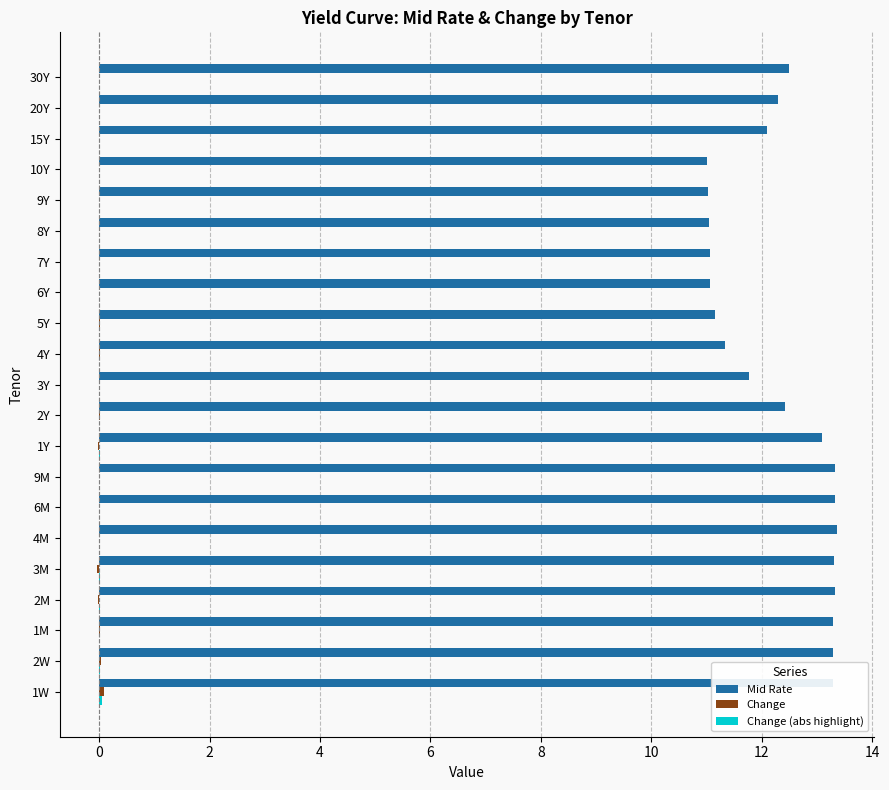

Is it true that Mid Rate equals 19.3 at 1M?

False